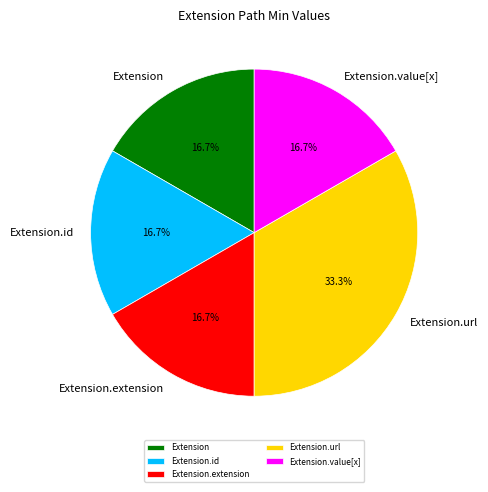

What is the ratio of the value at Extension.extension to the value at Extension.value[x]?

1.0